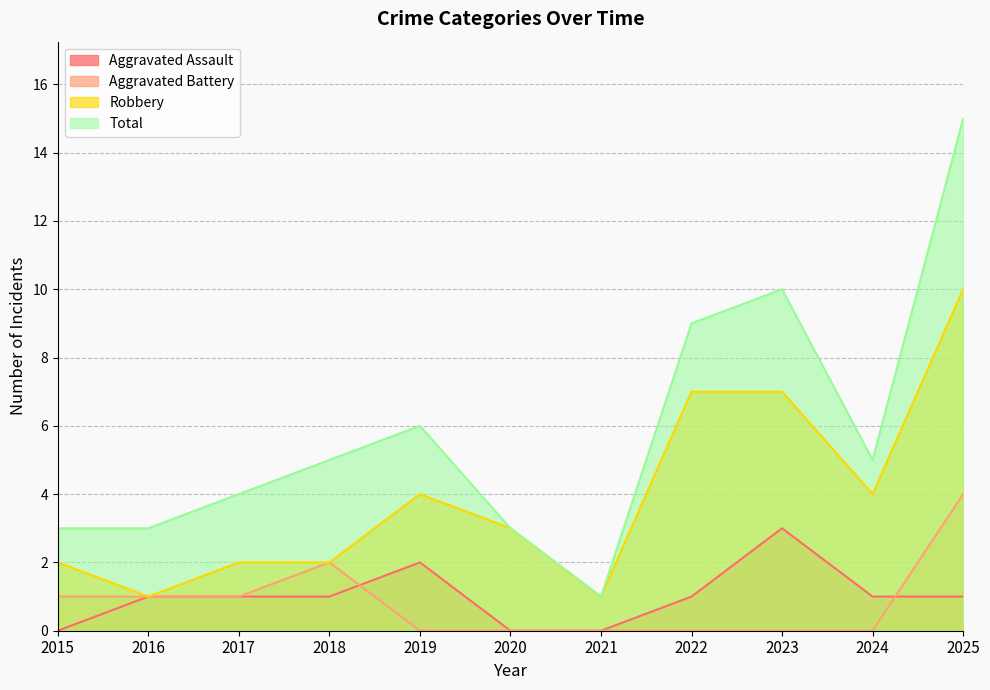

The value of Robbery at 2024 is 4. True or false?

True